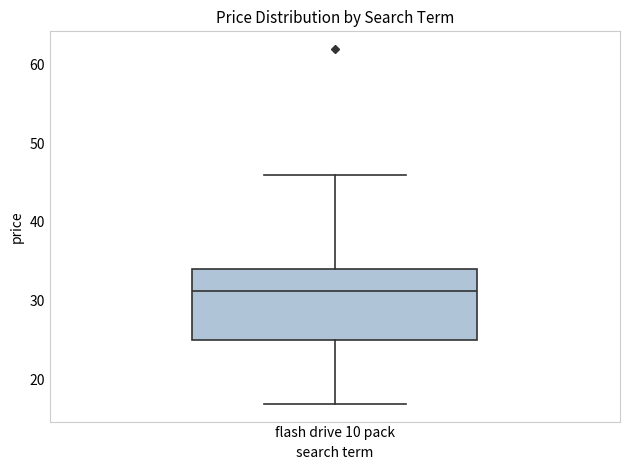

Read this box plot against the y-axis: the position of the median line, the range covered by the box, and the ends of both whiskers. The values are not printed on the chart, so give them approximately, as read against the axis.

median 31, box 25 to 34, whiskers 17 to 46